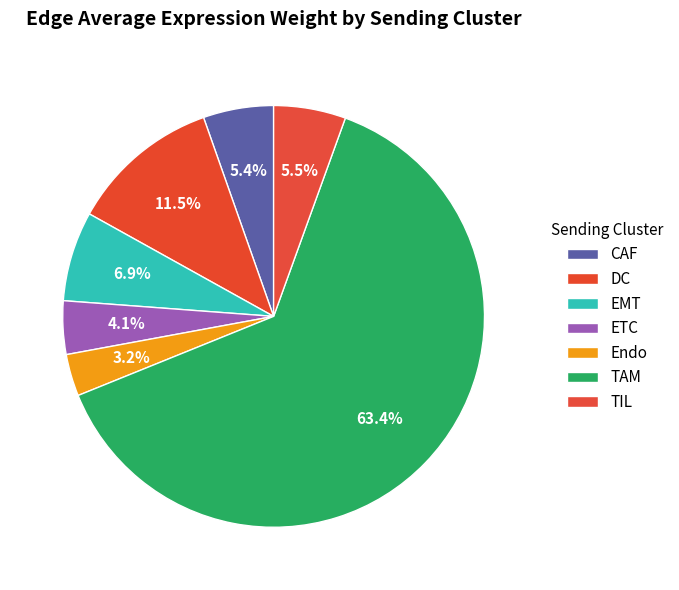

Count the number of slices in the pie.

7